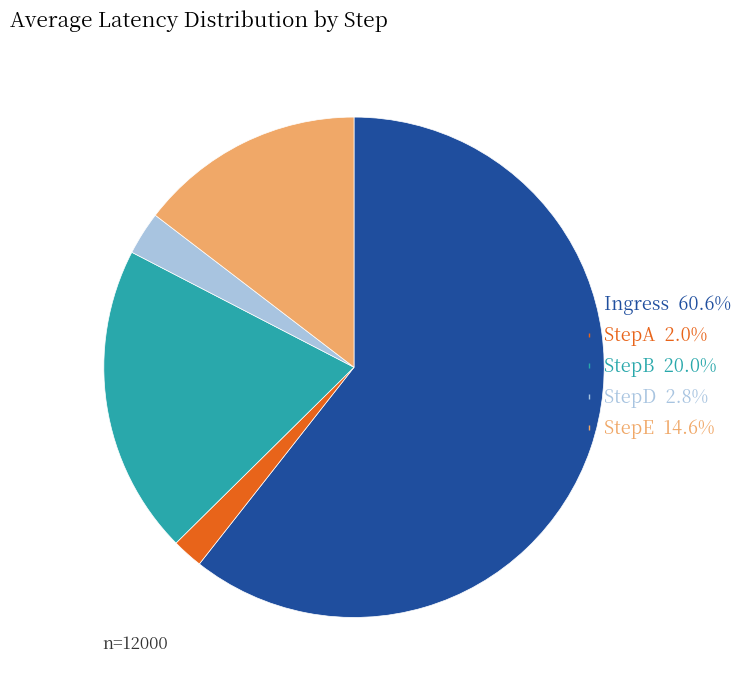

Between StepA and StepD, which is larger?

StepD